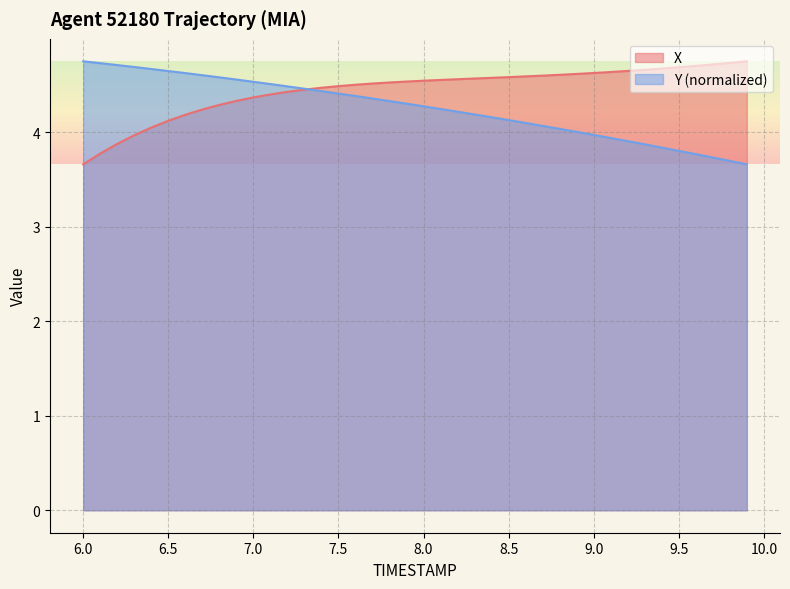

Does the chart have visible grid lines?

Yes